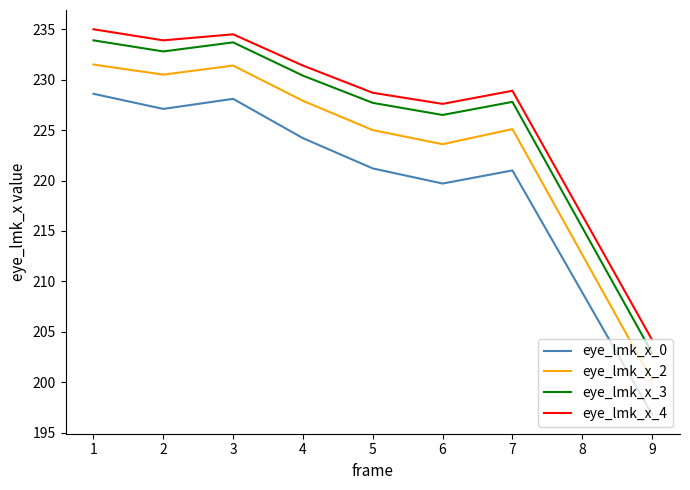

Does the chart display data point markers on the line(s)?

No